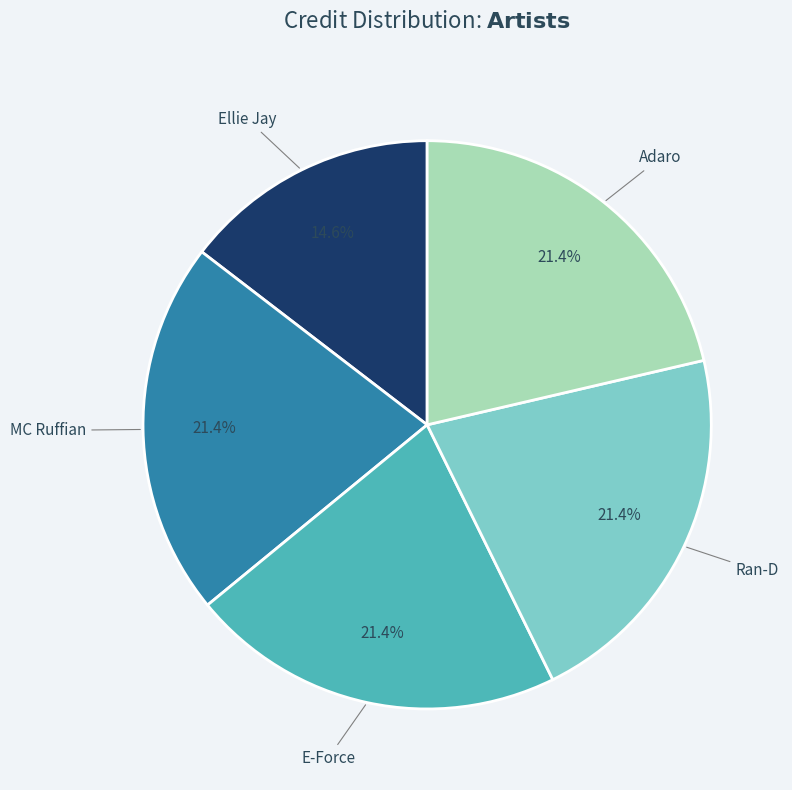

Is there a majority slice in this chart?

No